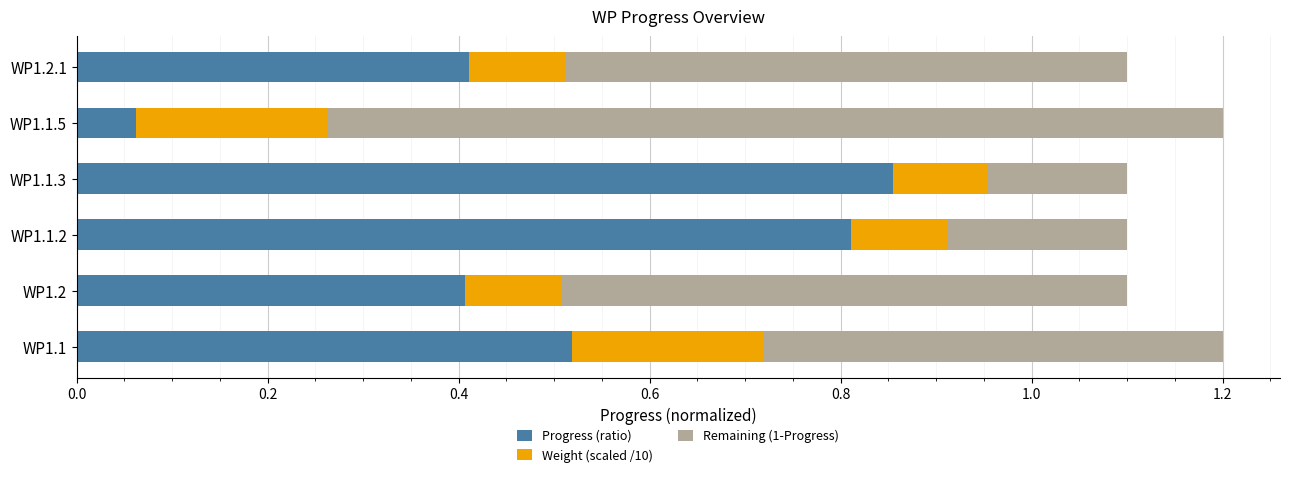

What is the total value across all series at WP1.1.3?

1.1